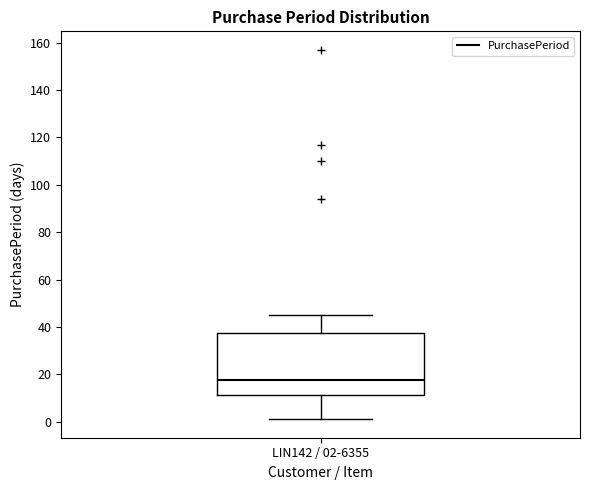

Where does the median line of the box for LIN142 / 02-6355 sit on the y-axis? The values are not printed on the chart, so give them approximately, as read against the axis.

18